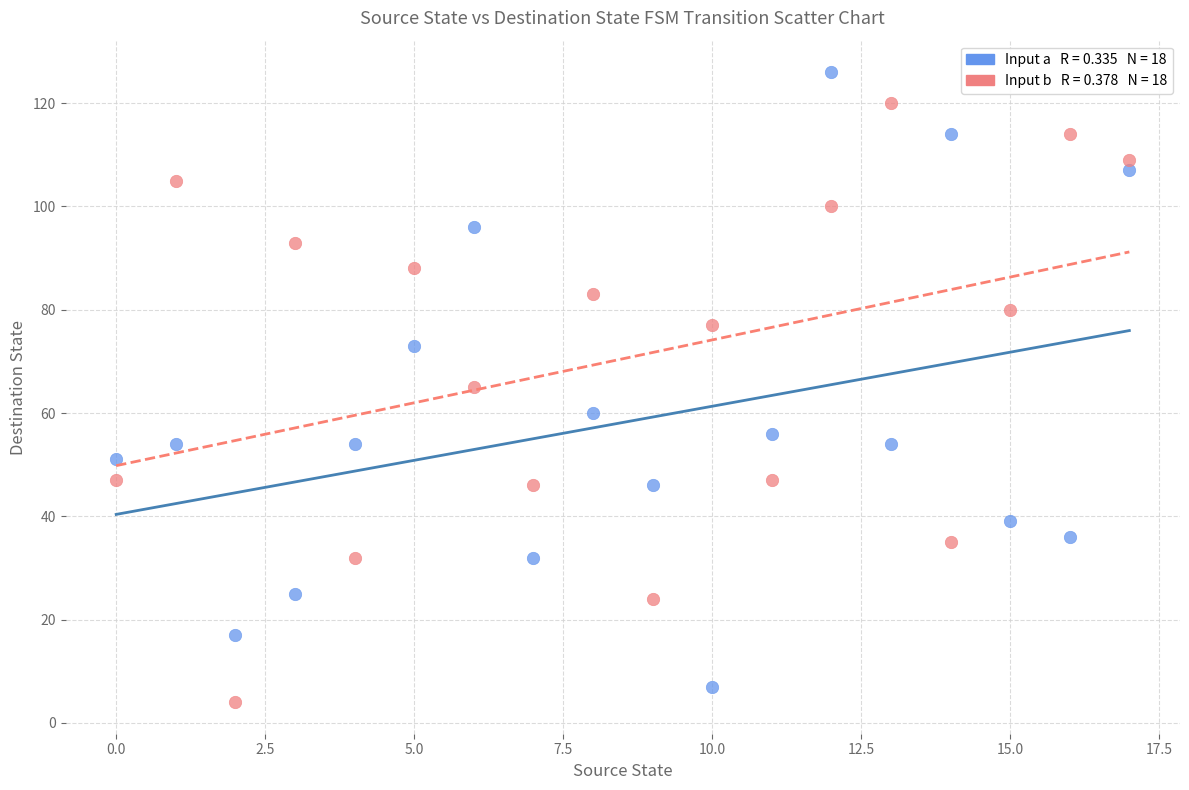

Across all data points, what is the range of Y values (max minus min)?

122